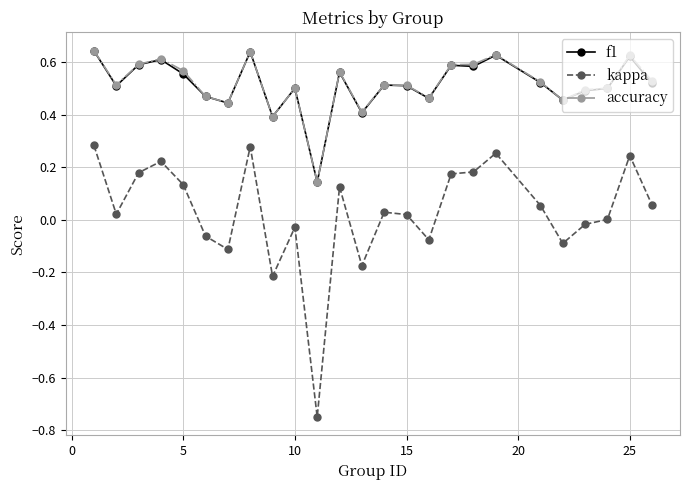

True or false: f1 and kappa cross at least once.

False